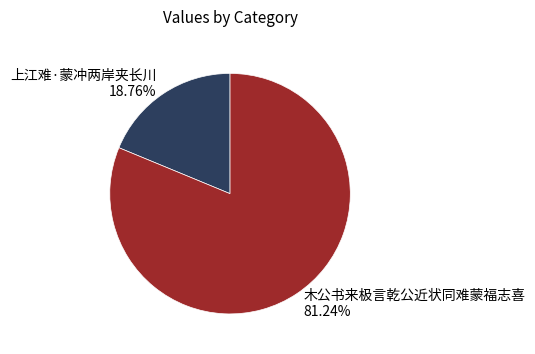

Does 木公书来极言乾公近状同难蒙福志喜 represent more than half of the total?

Yes